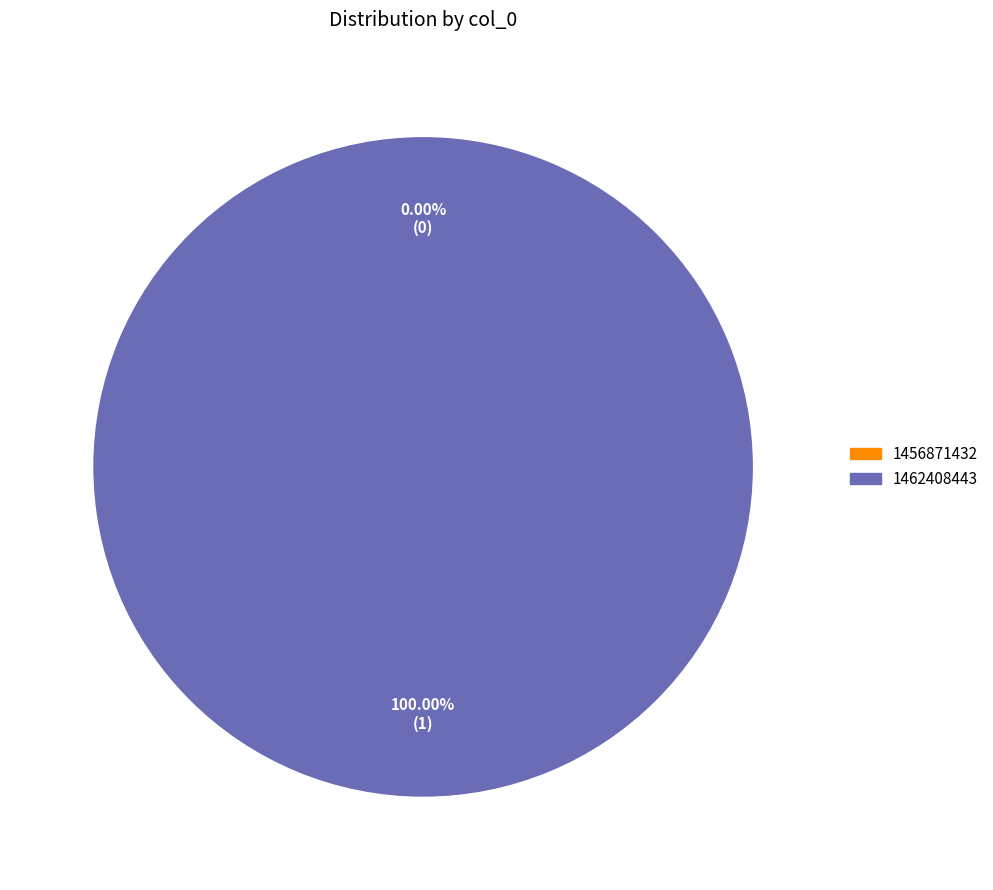

To the nearest percent, what is the average slice percentage?

50%